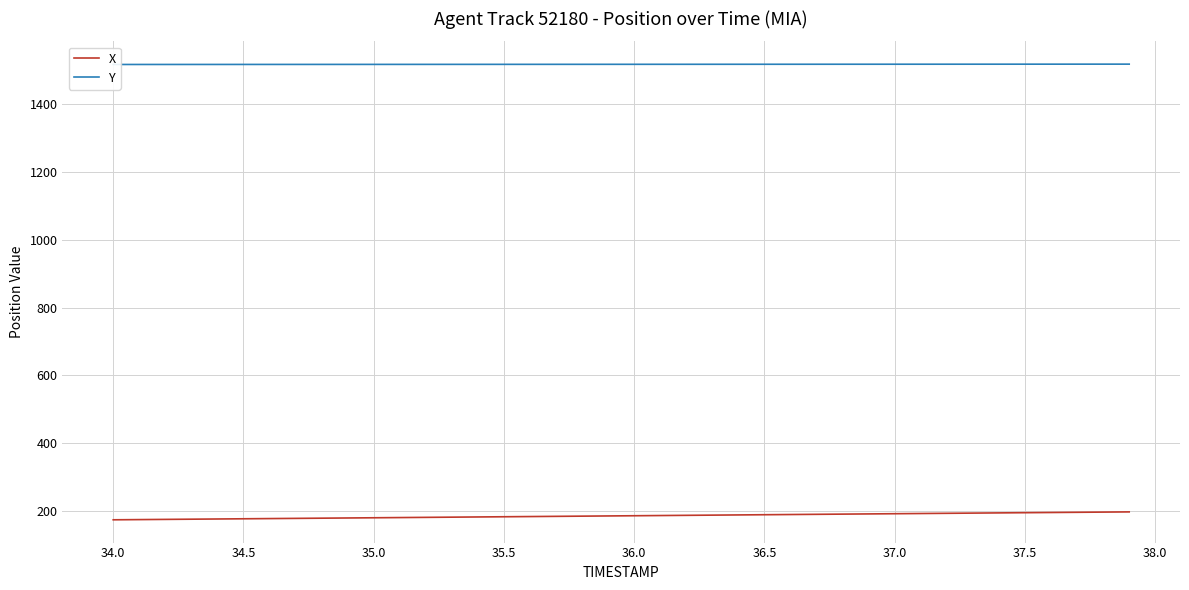

What is the minimum value for X?

173.5